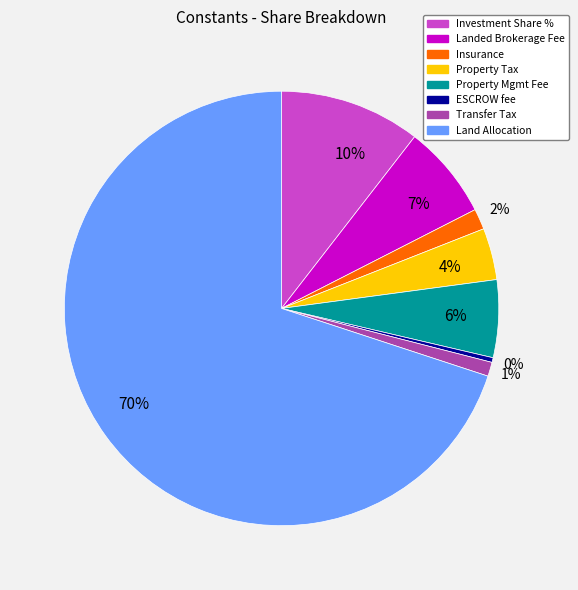

The Land Allocation slice represents 64% of the pie. True or false?

False